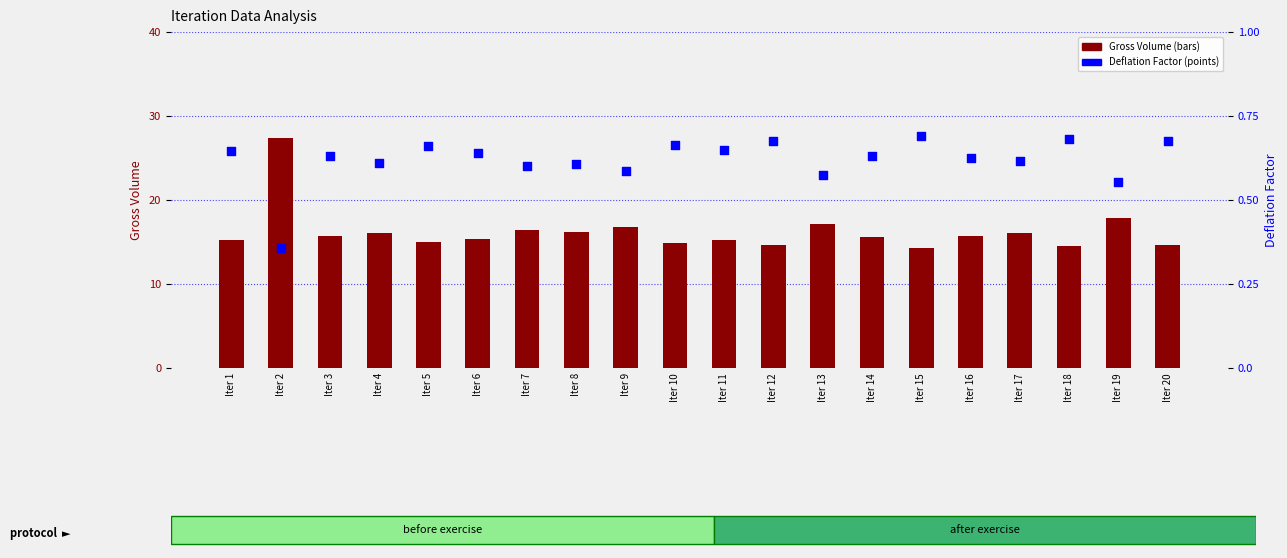

What is the total value across all series at Iter 13?

17.7